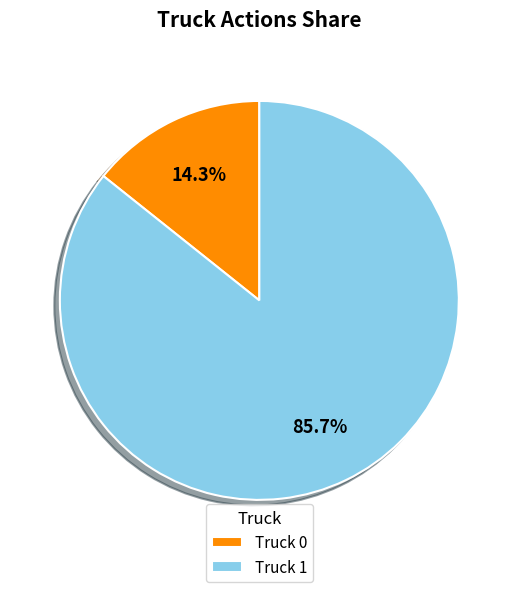

Which slice is the smallest?

Truck 0